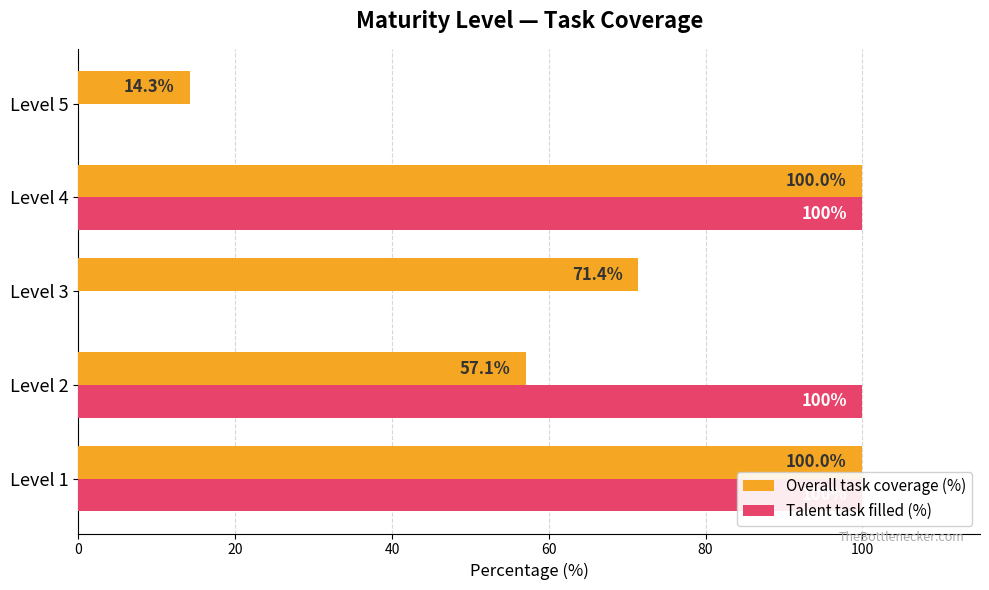

Rank the series by their maximum value, from lowest to highest.

Overall task coverage (%), Talent task filled (%)